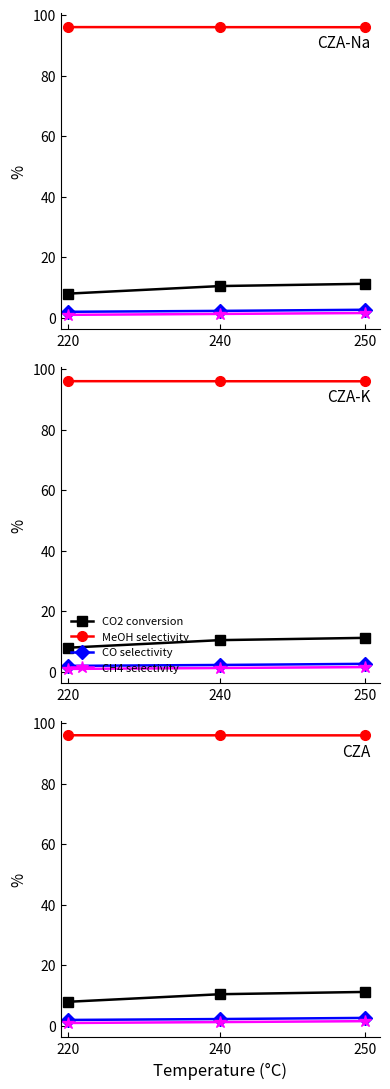

Rank the series at 240 from highest to lowest value.

MeOH selectivity, CO2 conversion, CO selectivity, CH4 selectivity